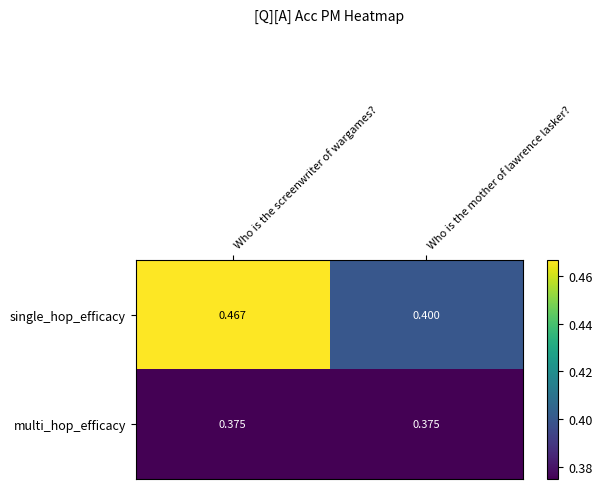

Which series has the largest total across all categories?

single_hop_efficacy